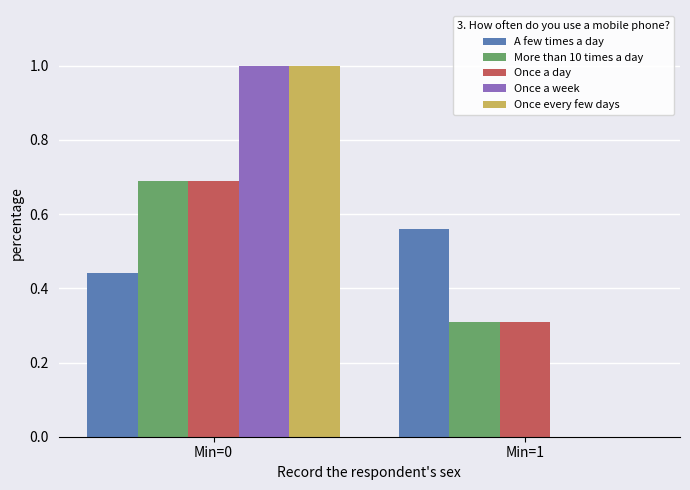

What is the difference between the Once a week values at Min=0 and Min=1?

1.0